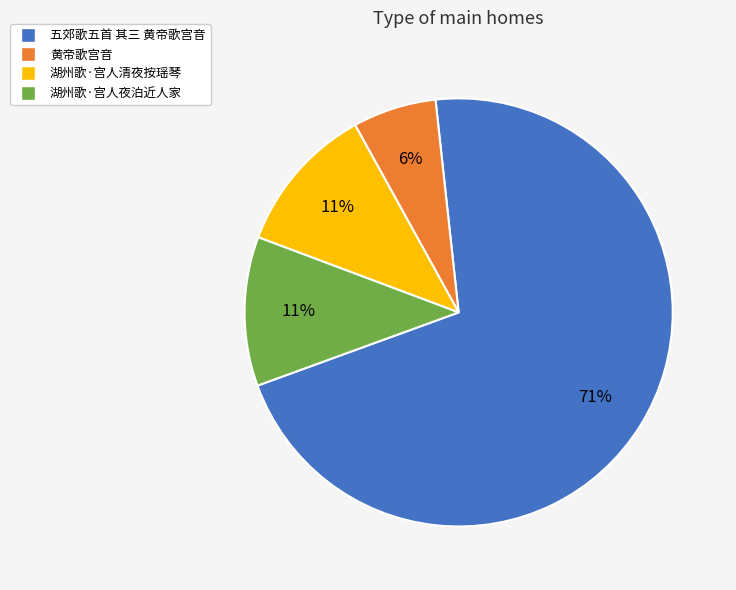

Between 五郊歌五首 其三 黄帝歌宫音 and 黄帝歌宫音, which is larger?

五郊歌五首 其三 黄帝歌宫音